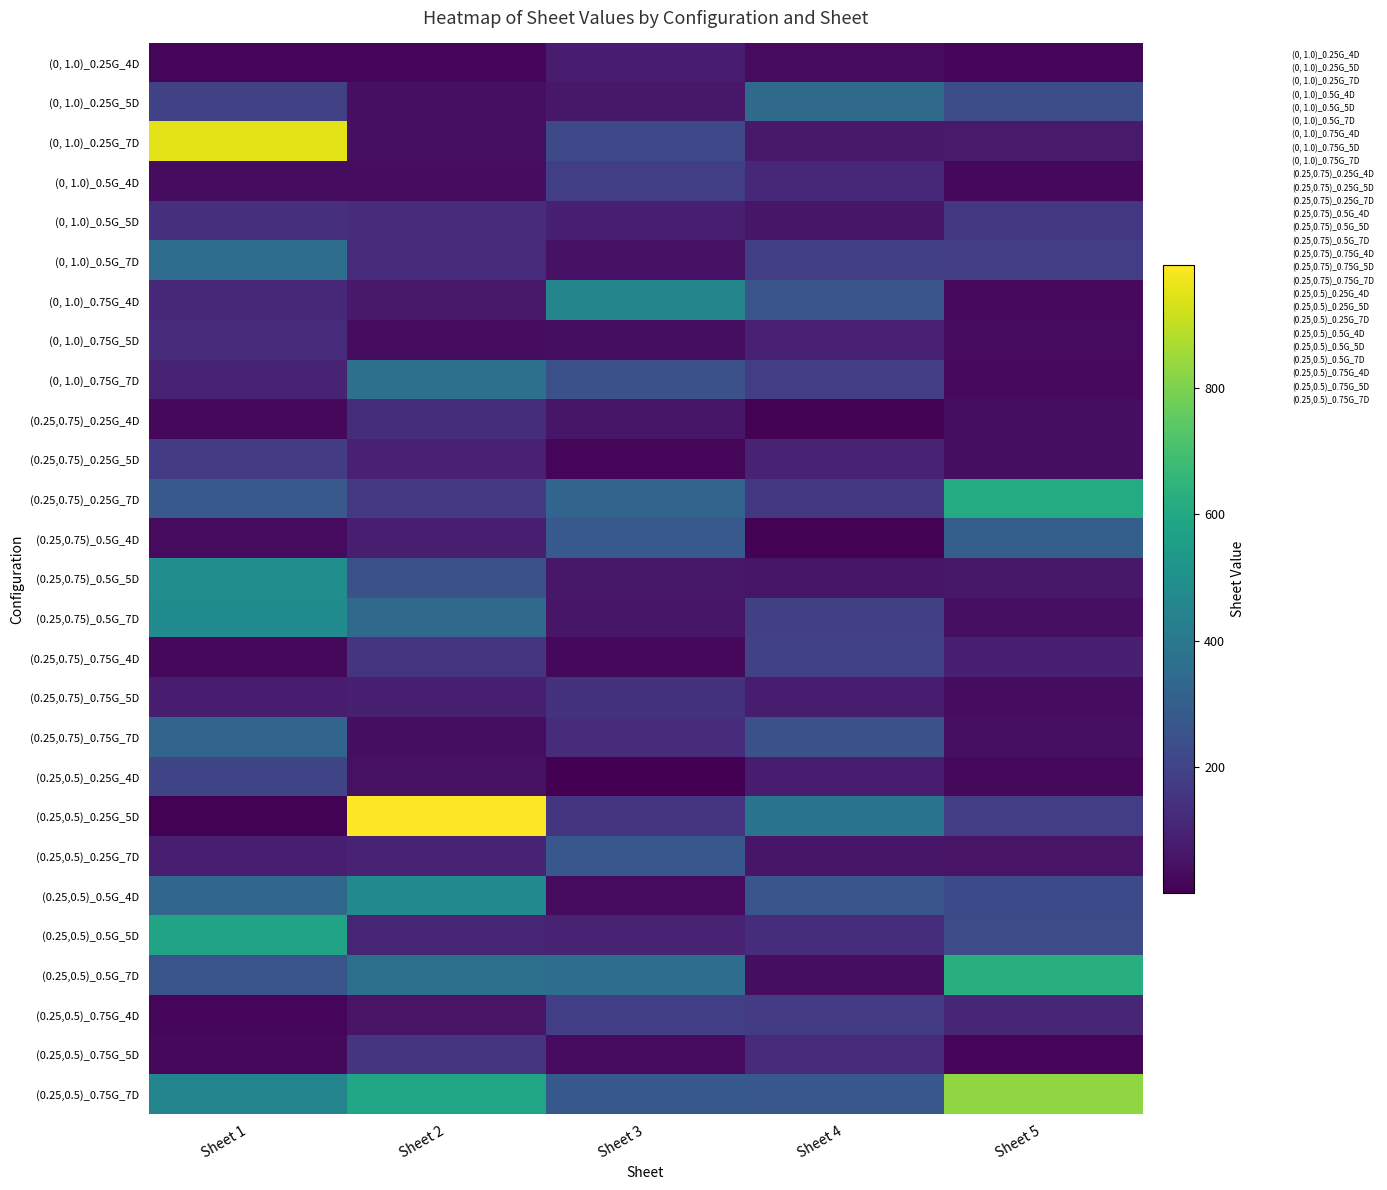

Which label corresponds to the smallest value in the chart?

Sheet 3